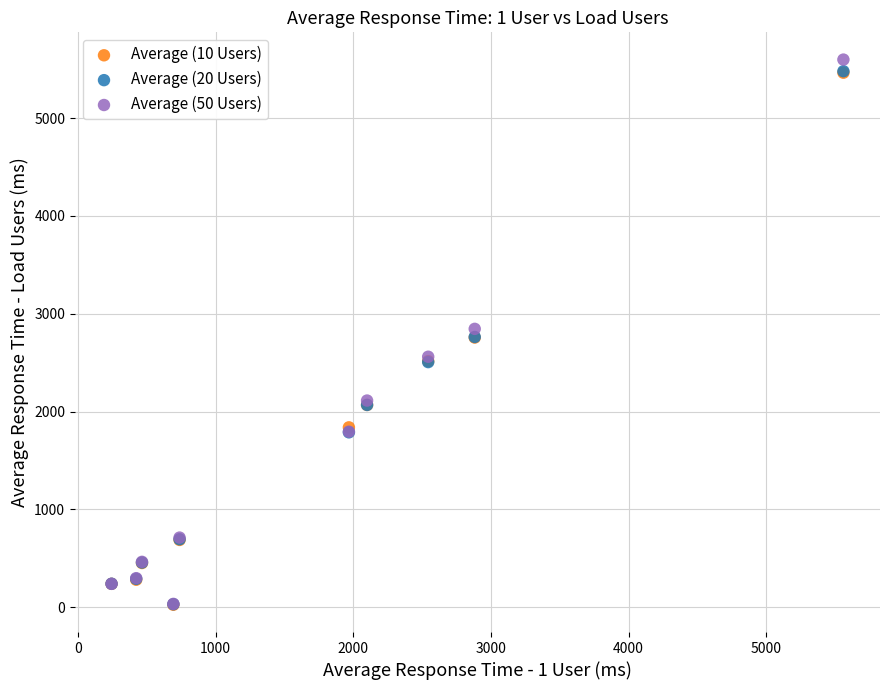

Which series contains the highest Y value?

Average (50 Users)